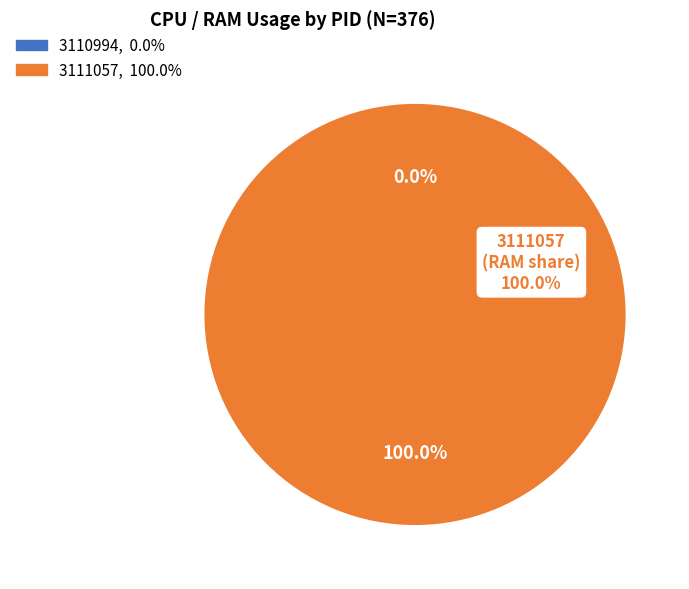

What is the smallest slice in the pie chart?

3110994